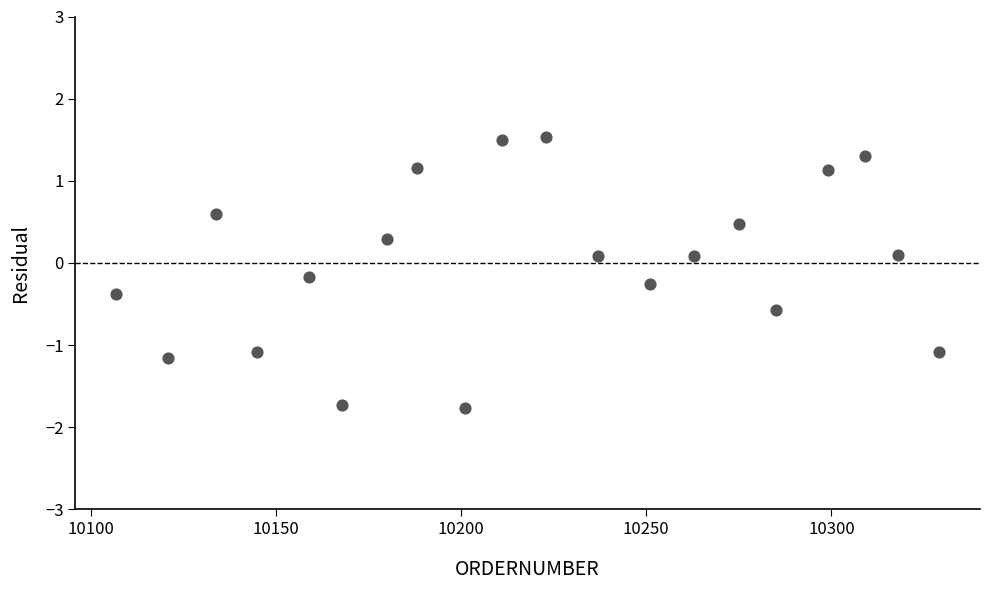

What is the range of Y values (max minus min)?

3.3